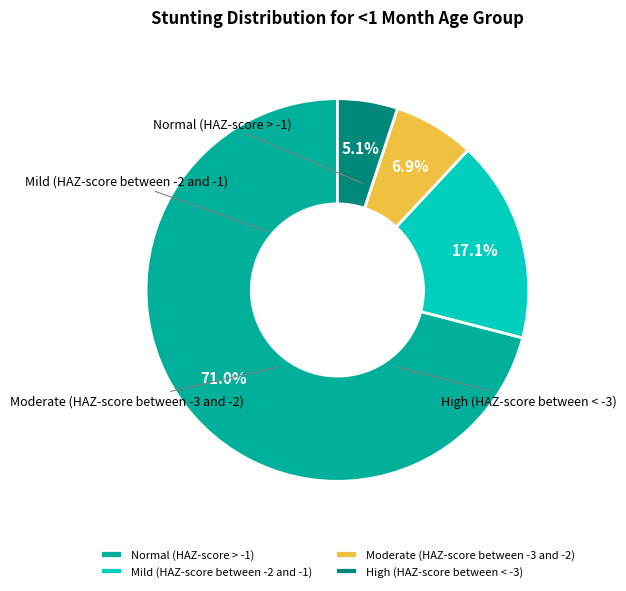

Combined, what portion of the pie is High (HAZ-score between < -3) and Mild (HAZ-score between -2 and -1)?

22.2%